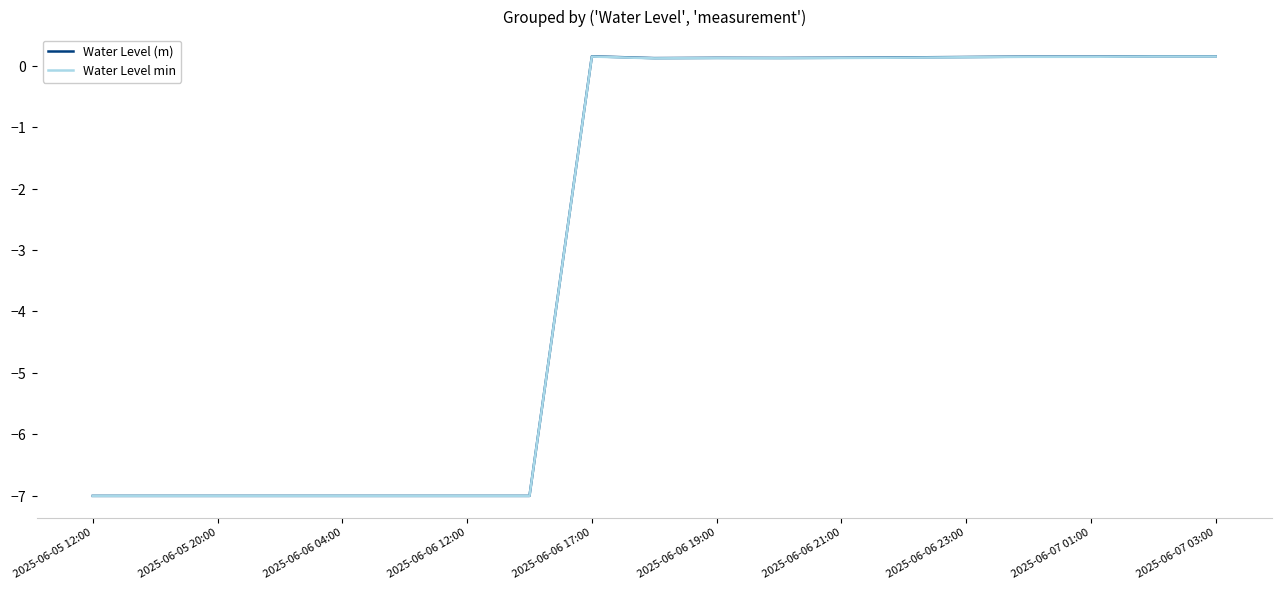

Rank the series by their average value, from highest to lowest.

Water Level (m), Water Level min